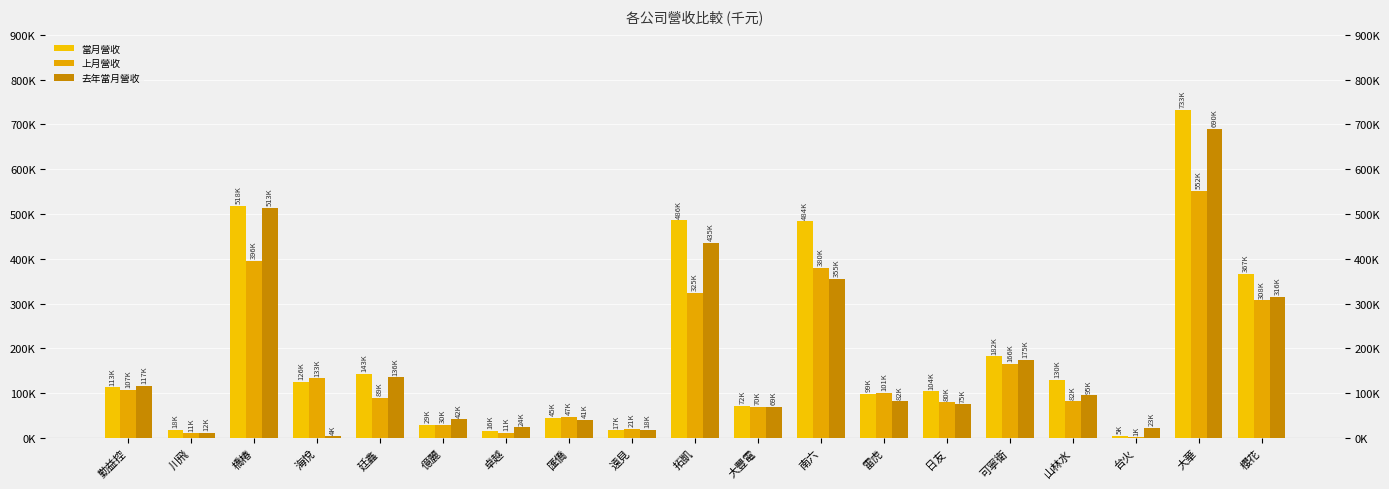

What is the difference between the highest and lowest values at 台火?

21745